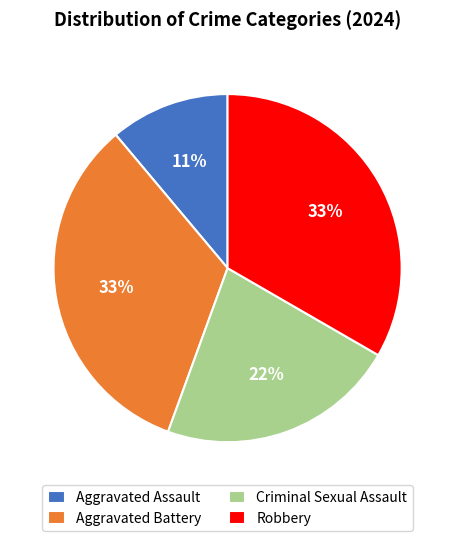

Which category has the smallest portion of the pie?

Aggravated Assault